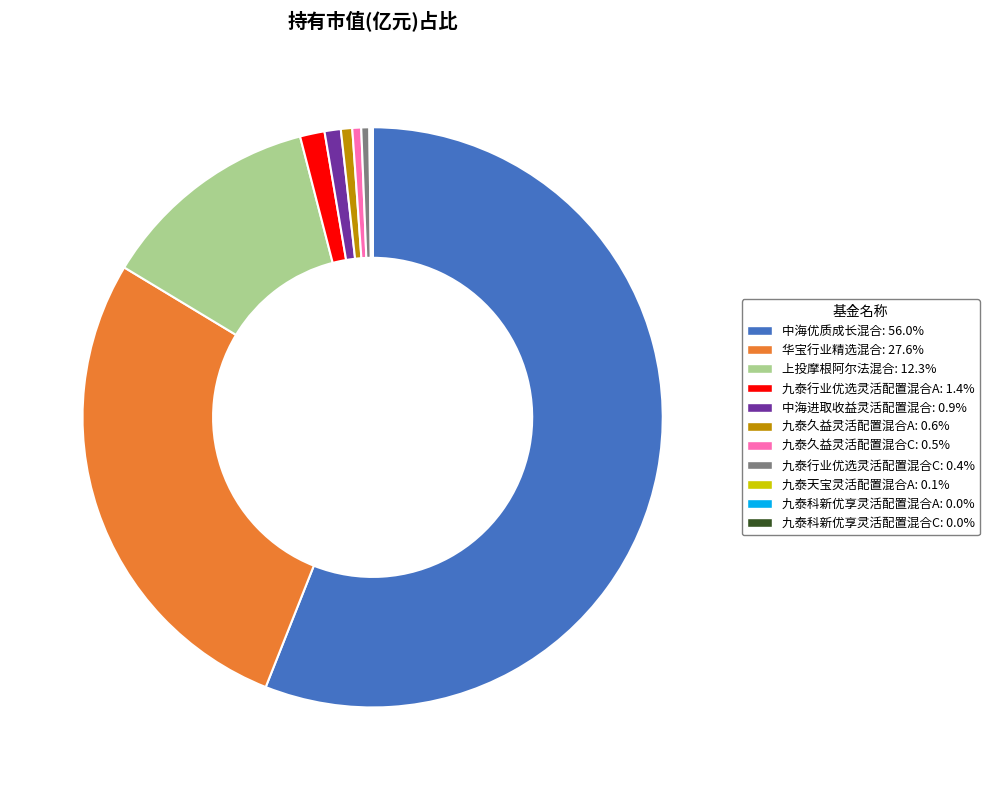

Combined, do 九泰行业优选灵活配置混合C: 0.4% and 上投摩根阿尔法混合: 12.3% account for over 50%?

No